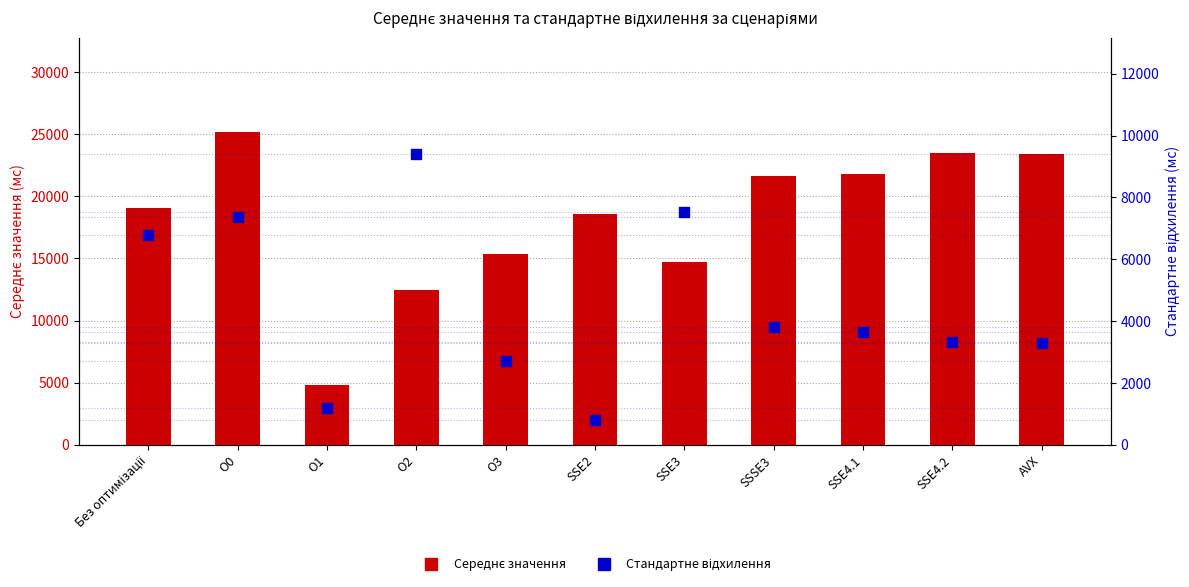

At how many categories does at least one series exceed 10694?

10